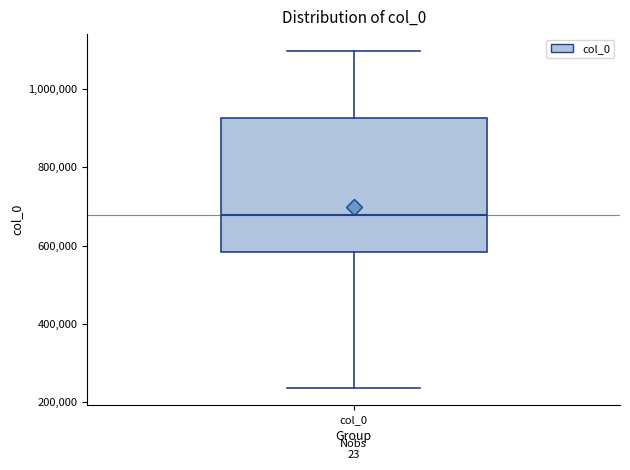

Read this box plot against the y-axis: the position of the median line, the range covered by the box, and the ends of both whiskers. The values are not printed on the chart, so give them approximately, as read against the axis.

median 680000, box 580000 to 920000, whiskers 240000 to 1100000